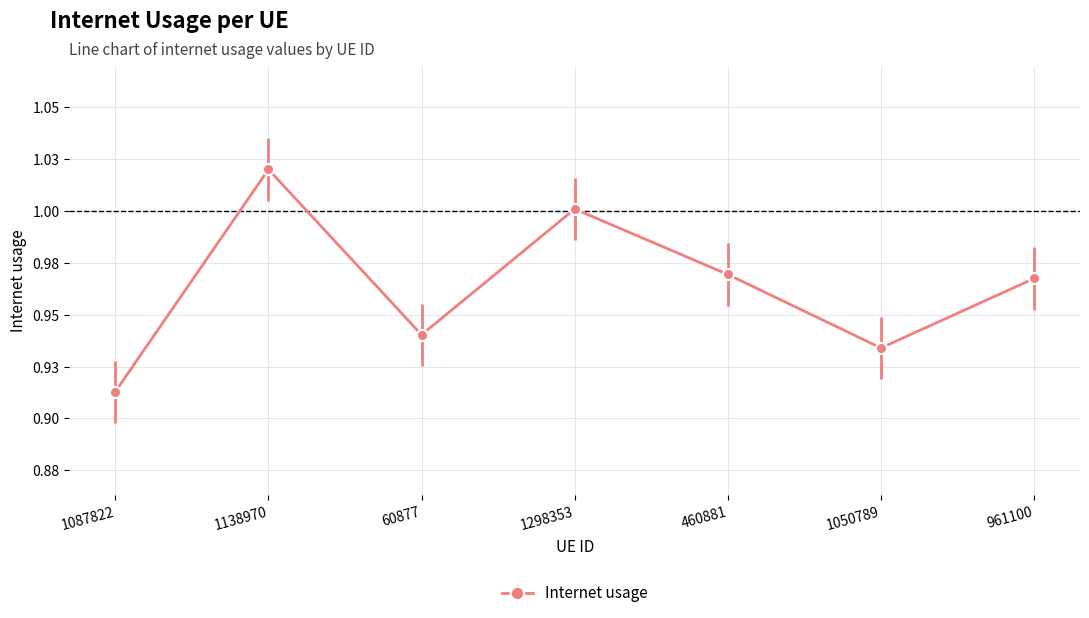

Which label corresponds to the largest value in the chart?

1138970